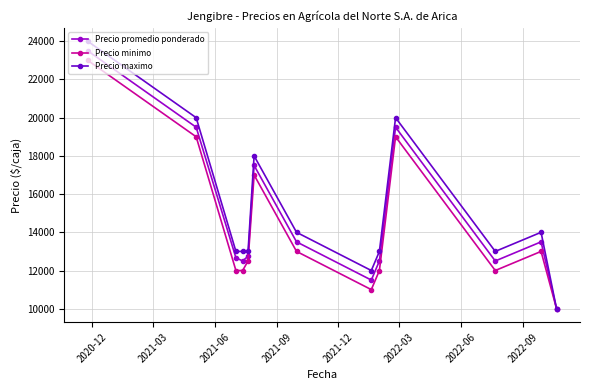

Which series has the largest range (max minus min)?

Precio maximo